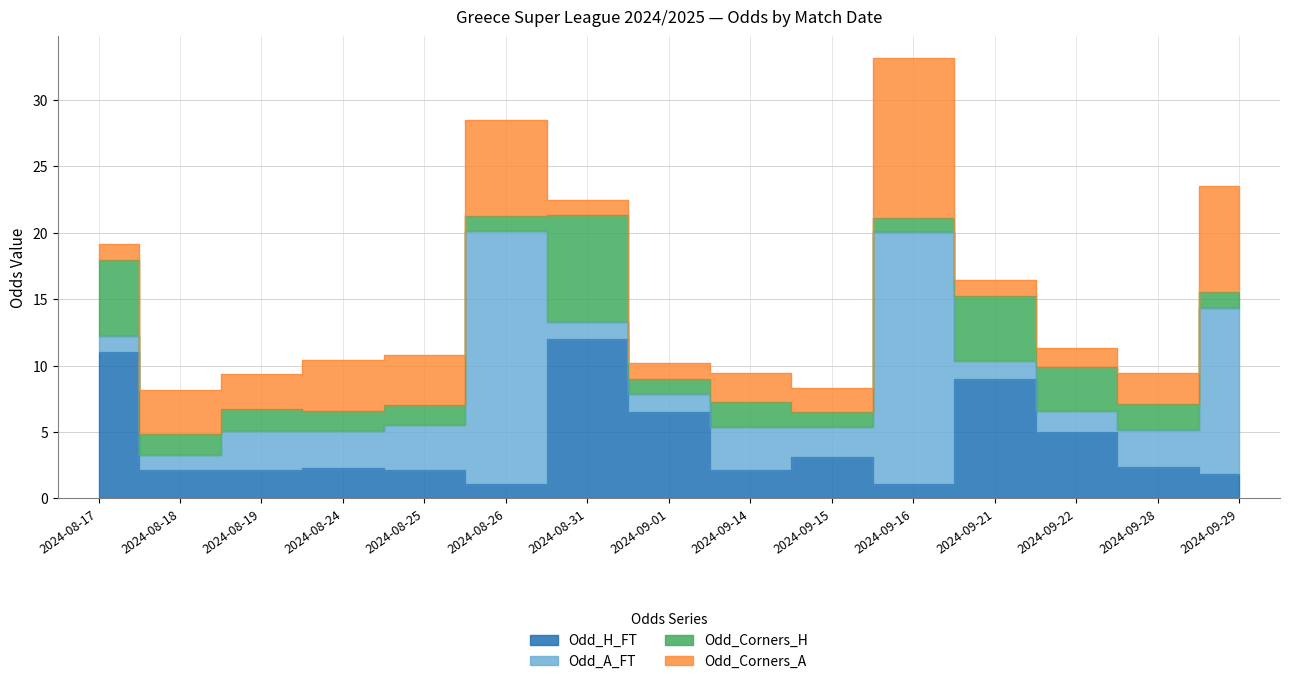

Which series has the largest range (max minus min)?

Odd_A_FT